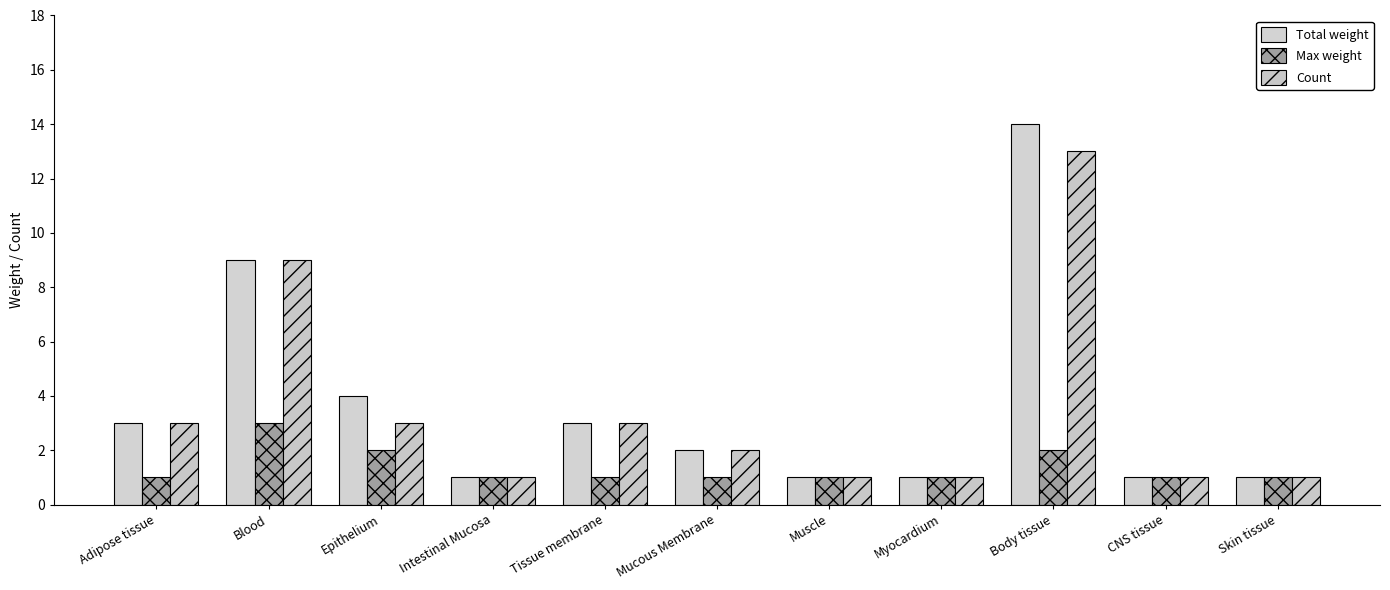

What is the spread (max minus min) of values at Tissue membrane?

2